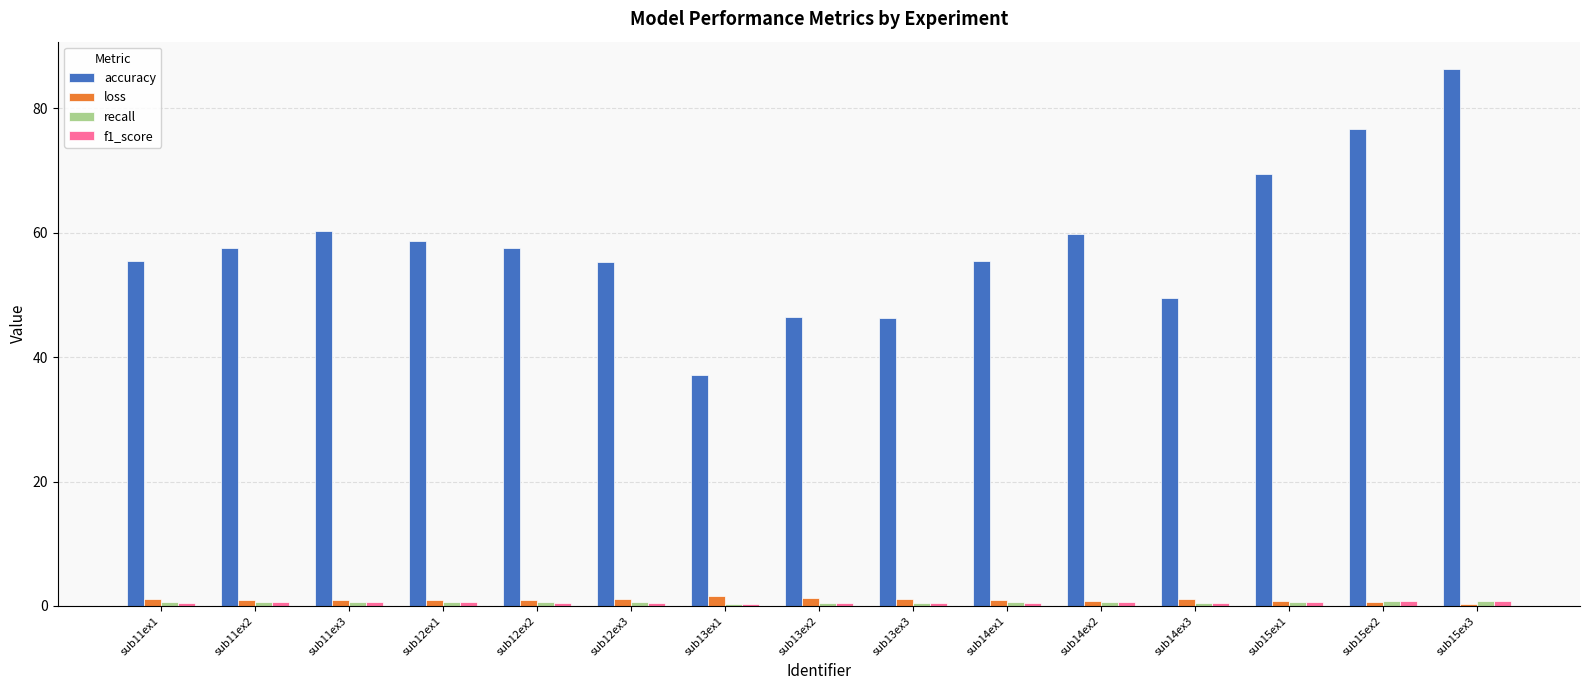

The loss series shows 0.6 at sub15ex2. True or false?

True